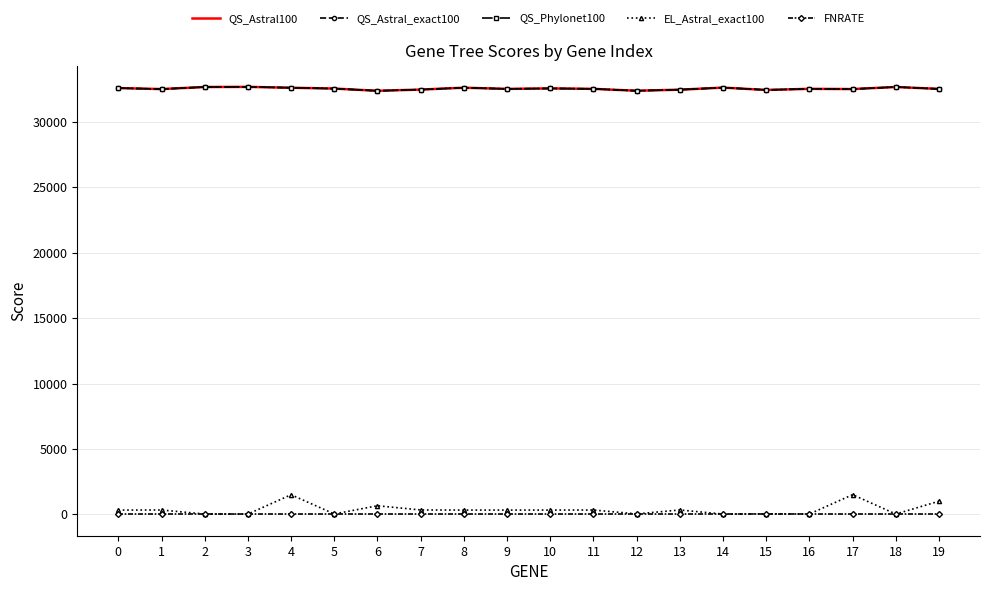

Reading left to right, what are all the values shown in this chart?

QS_Astral100: 0=32582	1=32506	2=32664	3=32674	4=32608	5=32544	6=32374	7=32468	8=32610	9=32520	10=32556	11=32522	12=32378	13=32460	14=32618	15=32440	16=32524	17=32506	18=32666	19=32518
QS_Astral_exact100: 0=32582	1=32506	2=32664	3=32674	4=32608	5=32544	6=32374	7=32468	8=32610	9=32520	10=32556	11=32522	12=32378	13=32460	14=32618	15=32440	16=32524	17=32506	18=32666	19=32518
QS_Phylonet100: 0=32582	1=32506	2=32664	3=32674	4=32608	5=32544	6=32374	7=32468	8=32610	9=32520	10=32556	11=32522	12=32378	13=32460	14=32618	15=32440	16=32524	17=32506	18=32666	19=32518
EL_Astral_exact100: 0=326	1=333	2=24	3=20	4=1499	5=30	6=657	7=335	8=326	9=327	10=326	11=331	12=33	13=334	14=21	15=40	16=26	17=1503	18=23	19=1004
FNRATE: 0=0	1=0	2=0	3=0	4=0	5=0	6=0	7=0	8=0	9=0	10=0	11=0	12=0	13=0	14=0	15=0	16=0	17=0	18=0	19=0